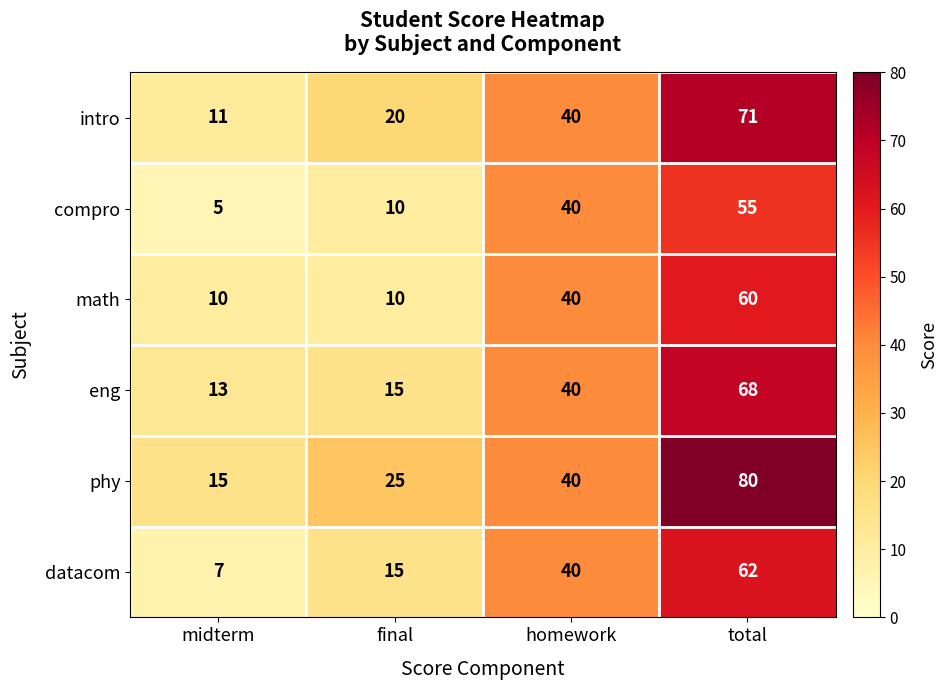

How many series are shown in this chart?

6